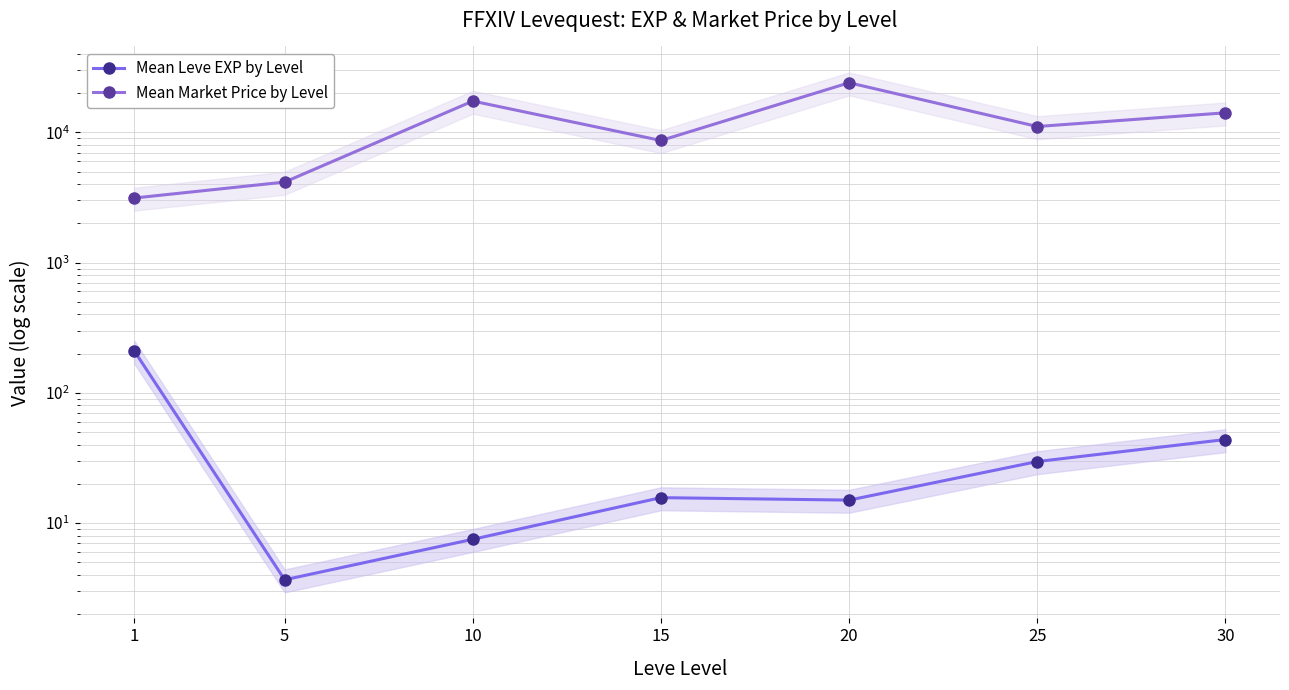

Where is Mean Leve EXP by Level nearest to the value 107?

30